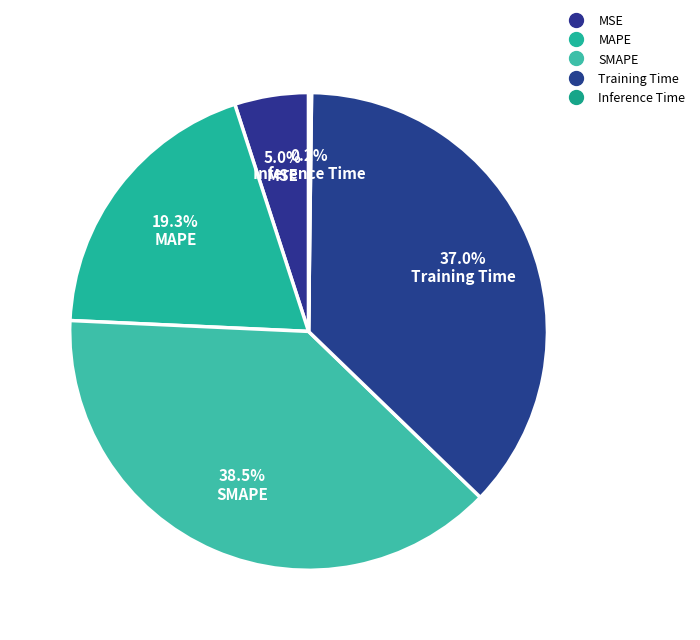

Count the number of slices in the pie.

5